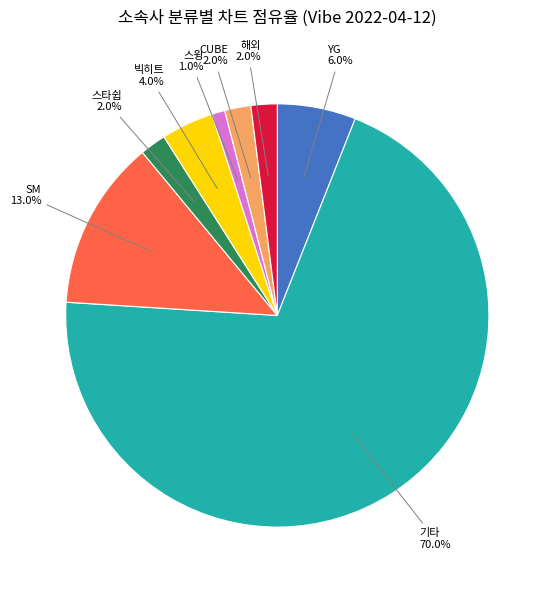

Is there any slice that represents more than half of the pie?

Yes